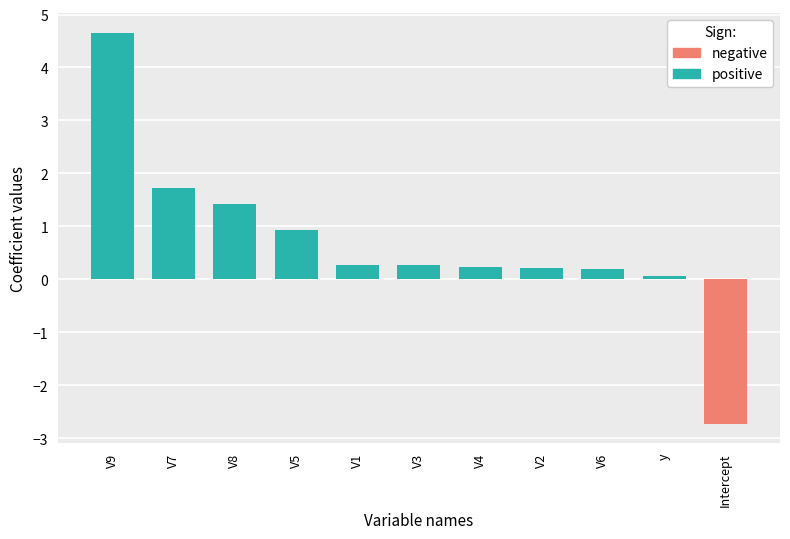

How many distinct data groups are displayed?

1